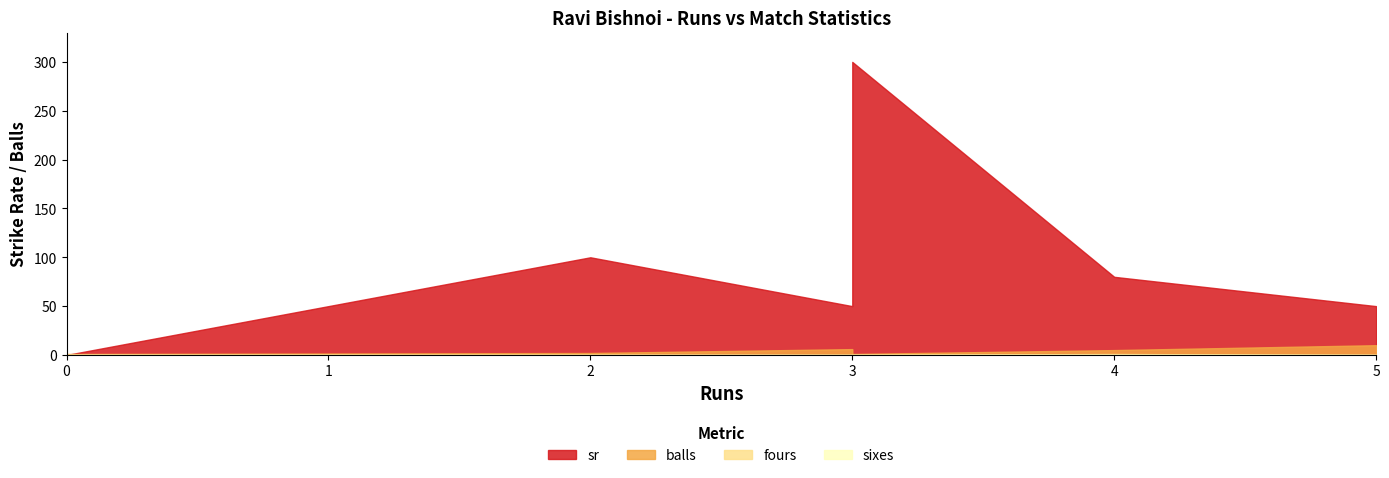

True or false: fours and balls cross at least once.

False